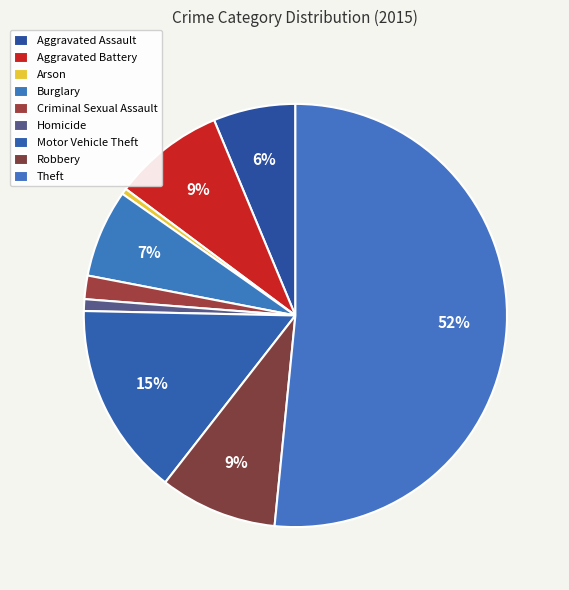

What percentage is the Aggravated Battery slice, to the nearest percent?

9%